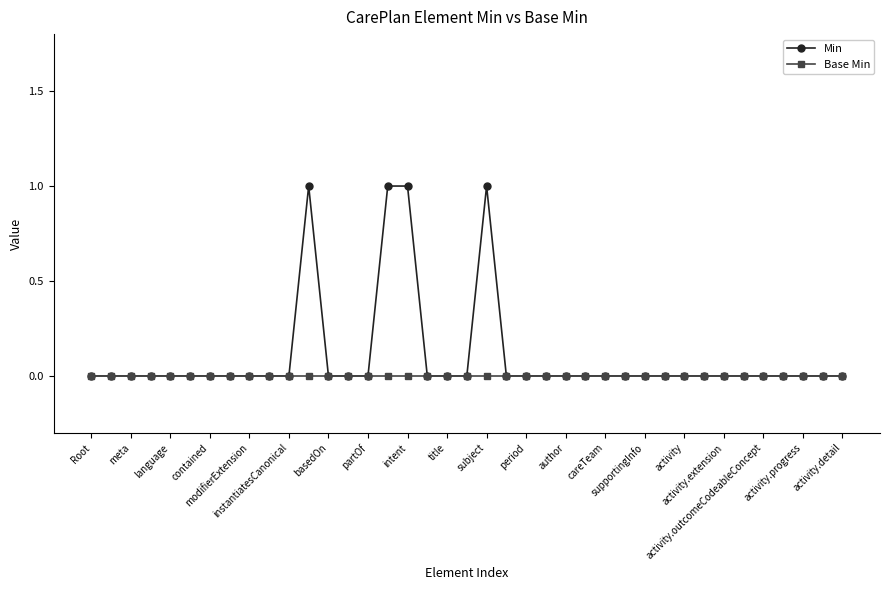

How many categories are shown in the chart?

39